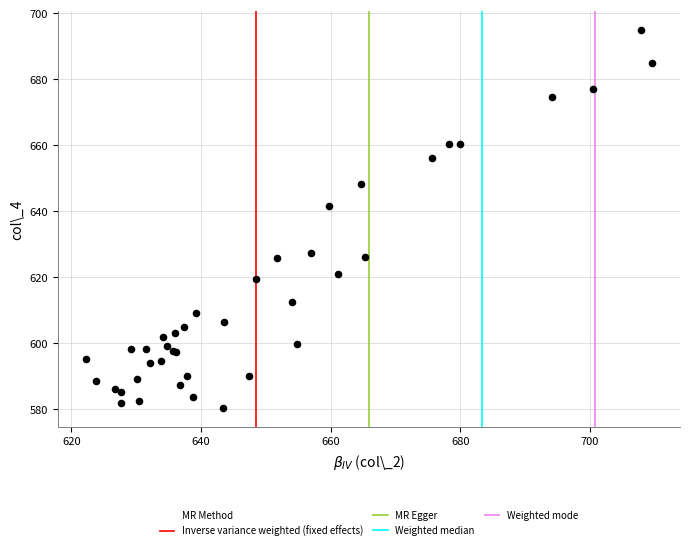

What Y value in the scatter plot is closest to 637?

641.5